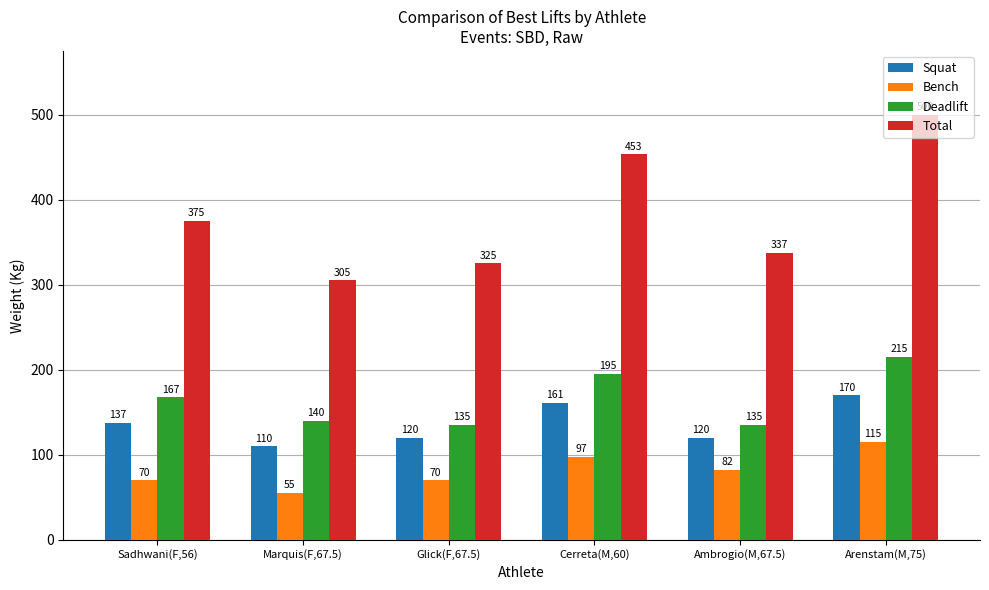

What are all the series names shown in the legend?

Squat, Bench, Deadlift, Total